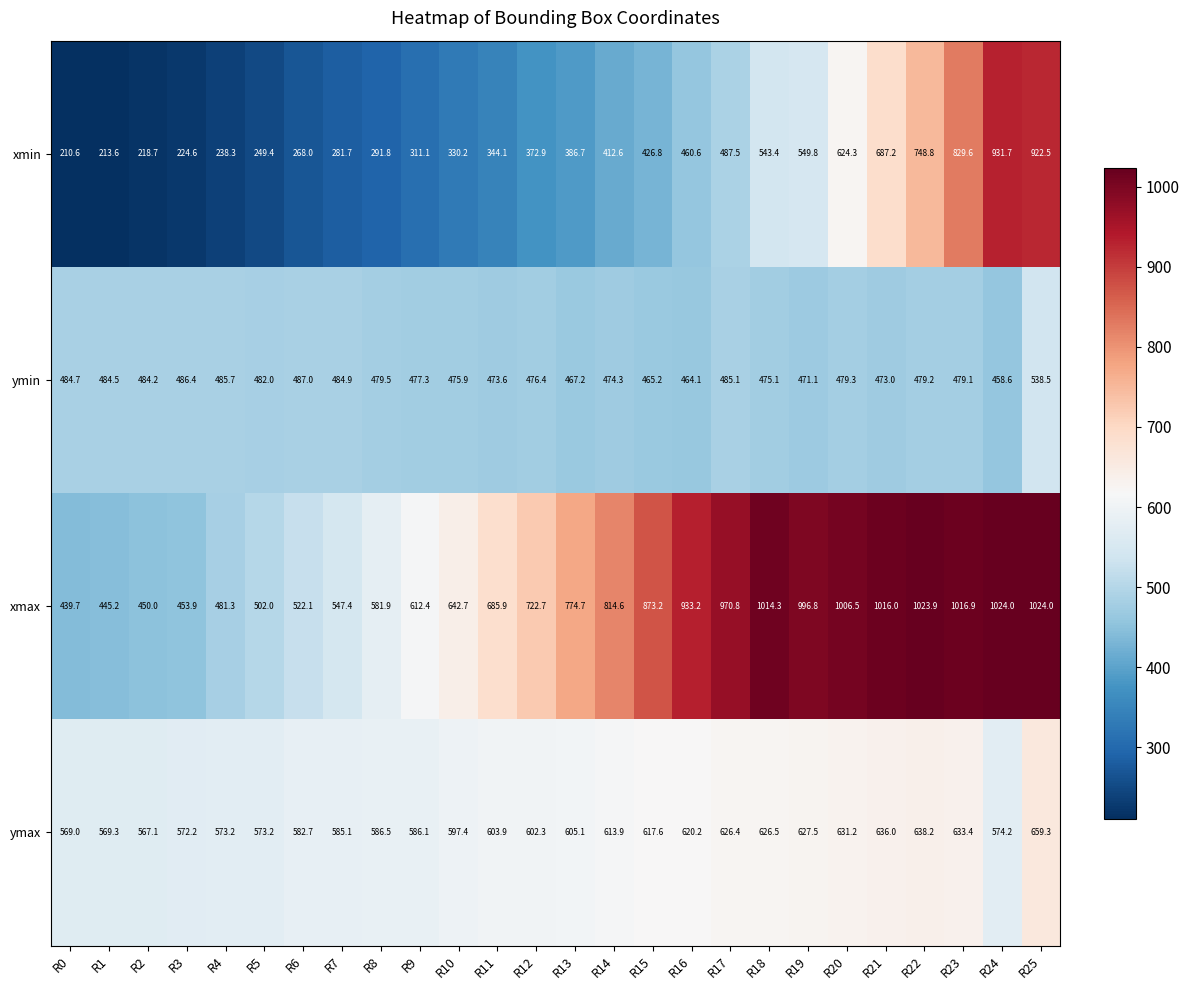

What is the difference between the highest and lowest values at R16?

472.6